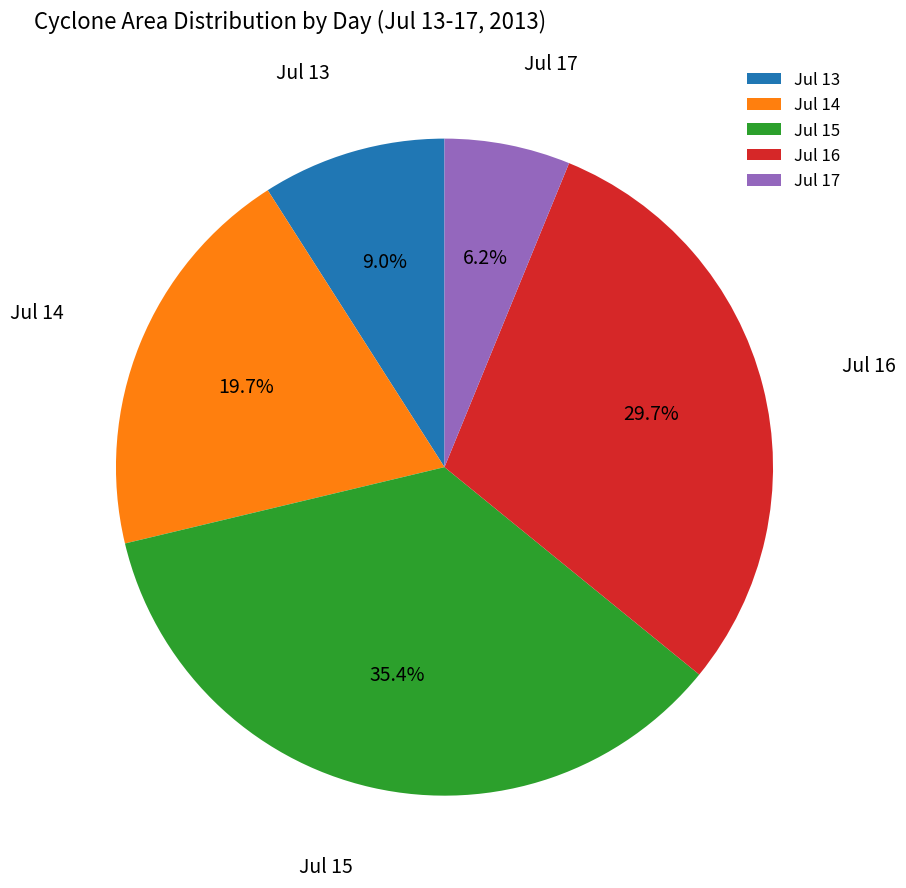

How many segments does this pie chart have?

5